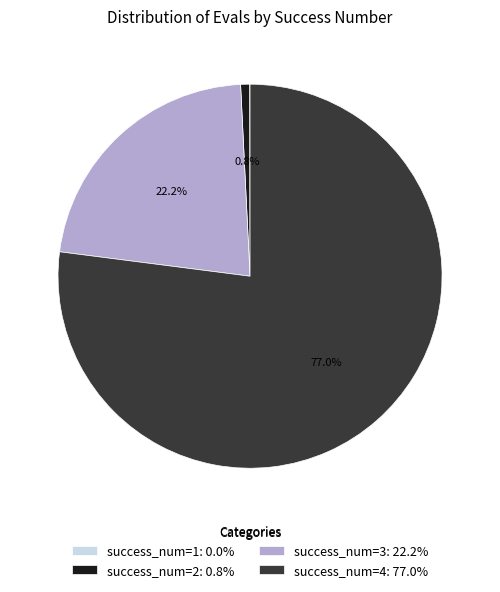

Does success_num=4: 77.0% account for over 50% of the chart?

Yes